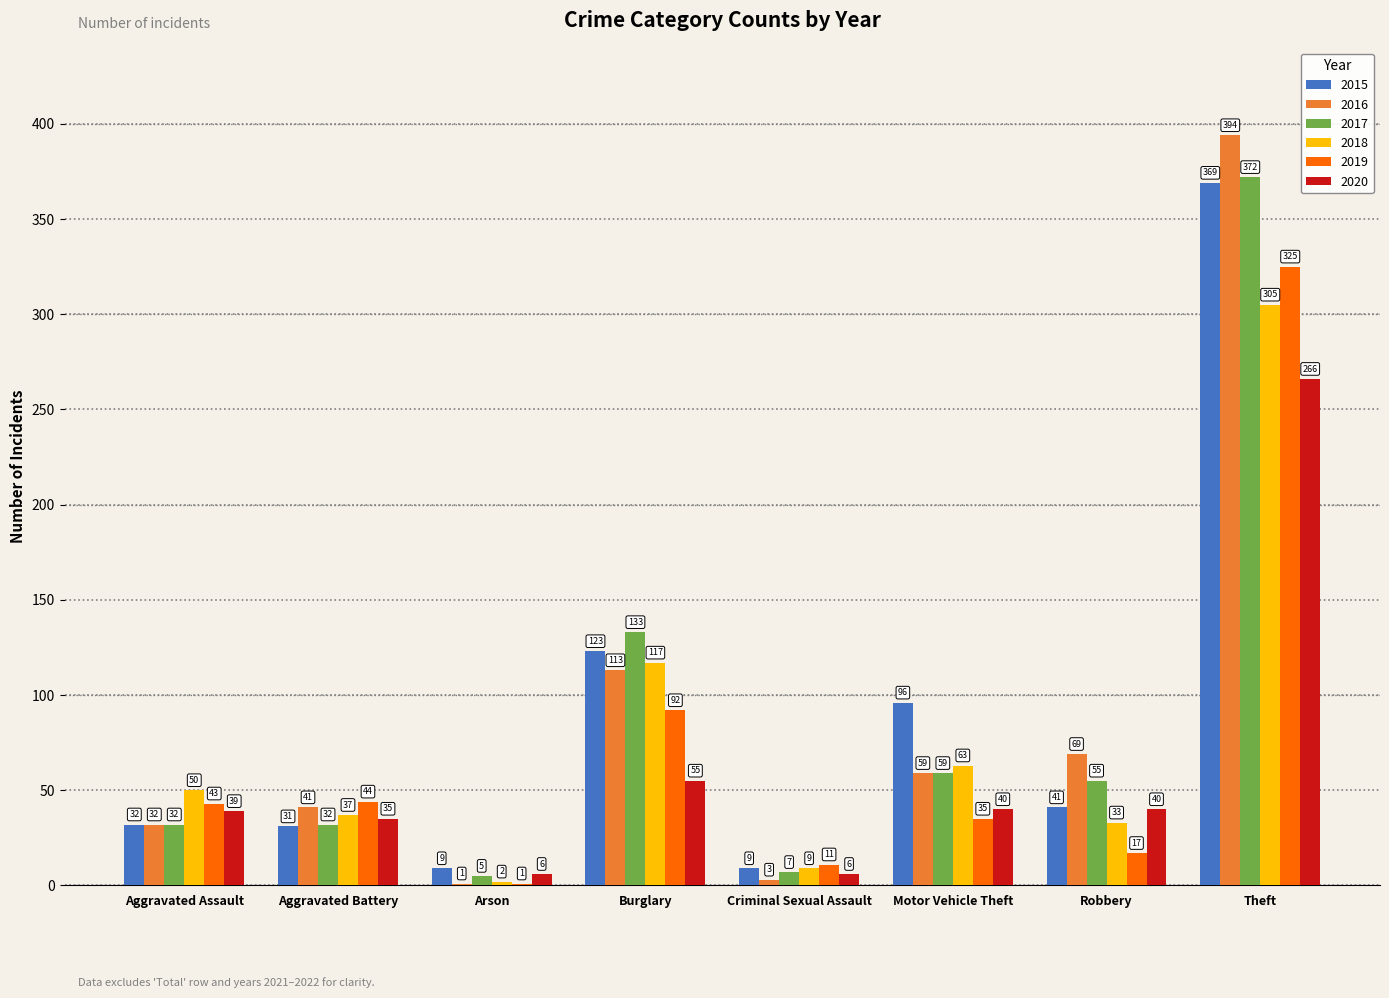

What is the greatest value displayed?

394